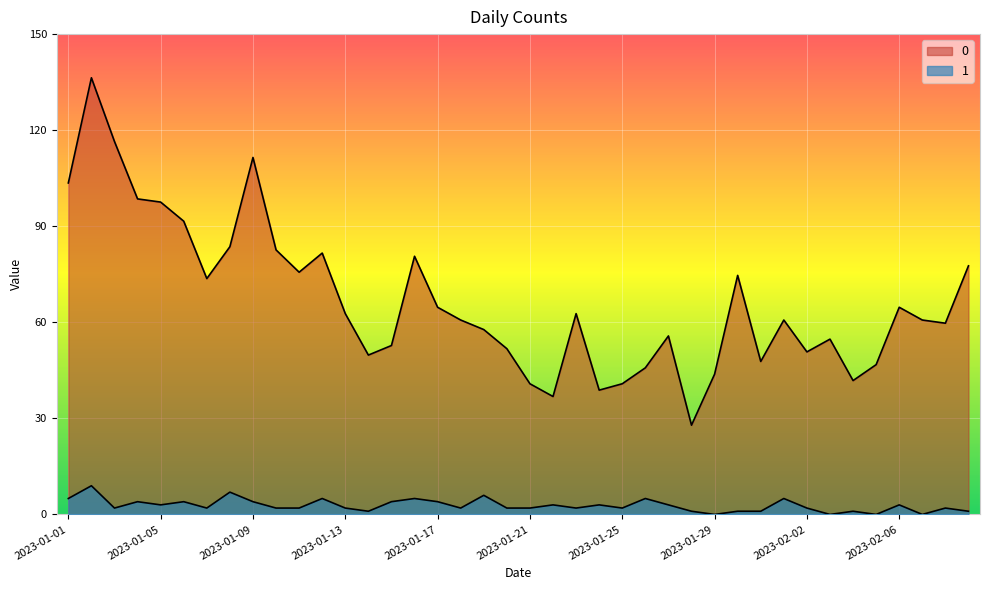

The value of 0 at 2023-02-07 is 15. True or false?

False